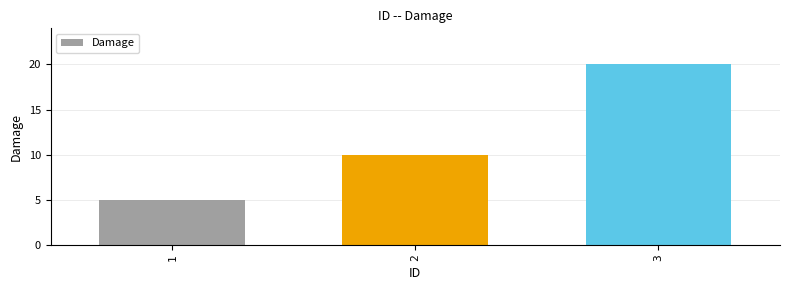

What is the average value?

12